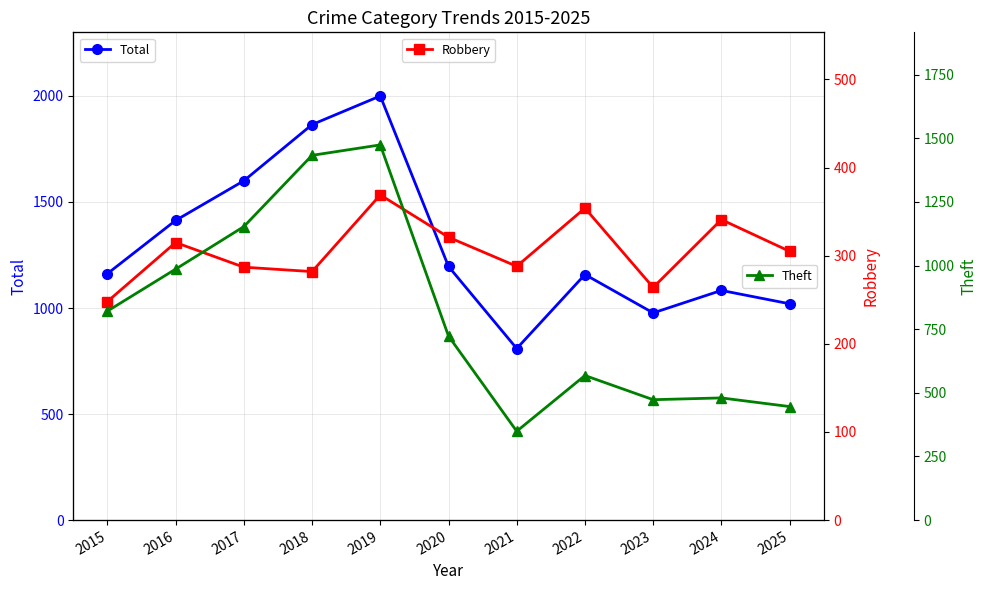

In Robbery, how many points are higher than both neighbors (excluding endpoints)?

4